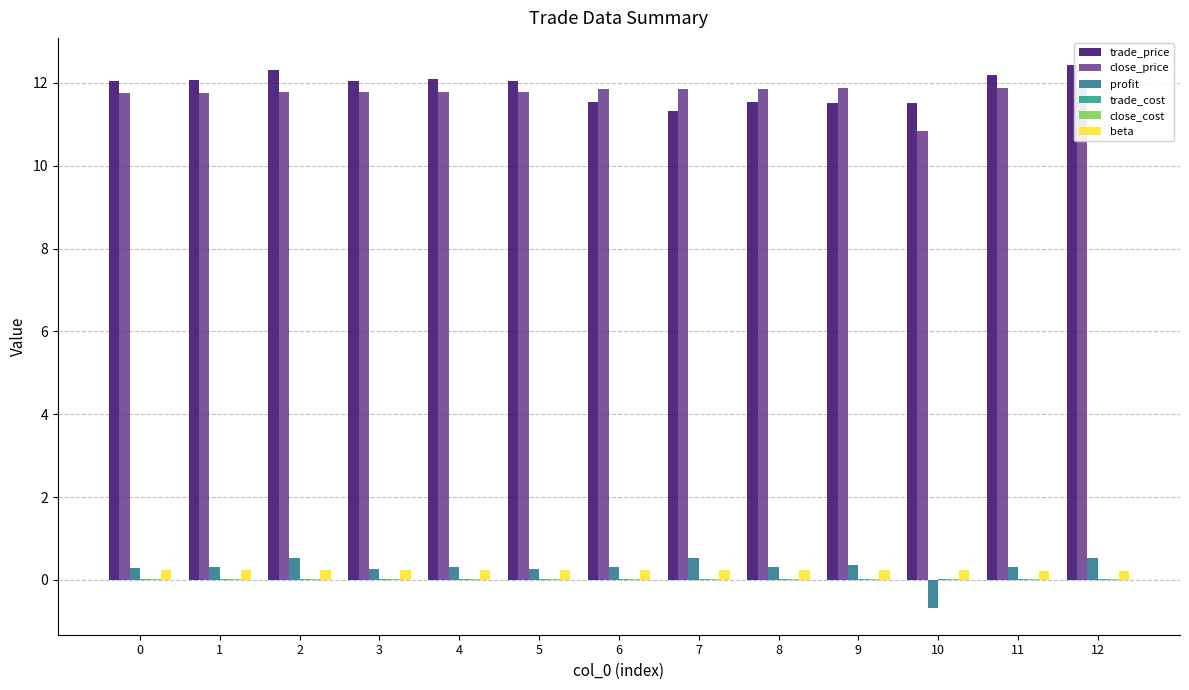

Which series has the largest range (max minus min)?

profit